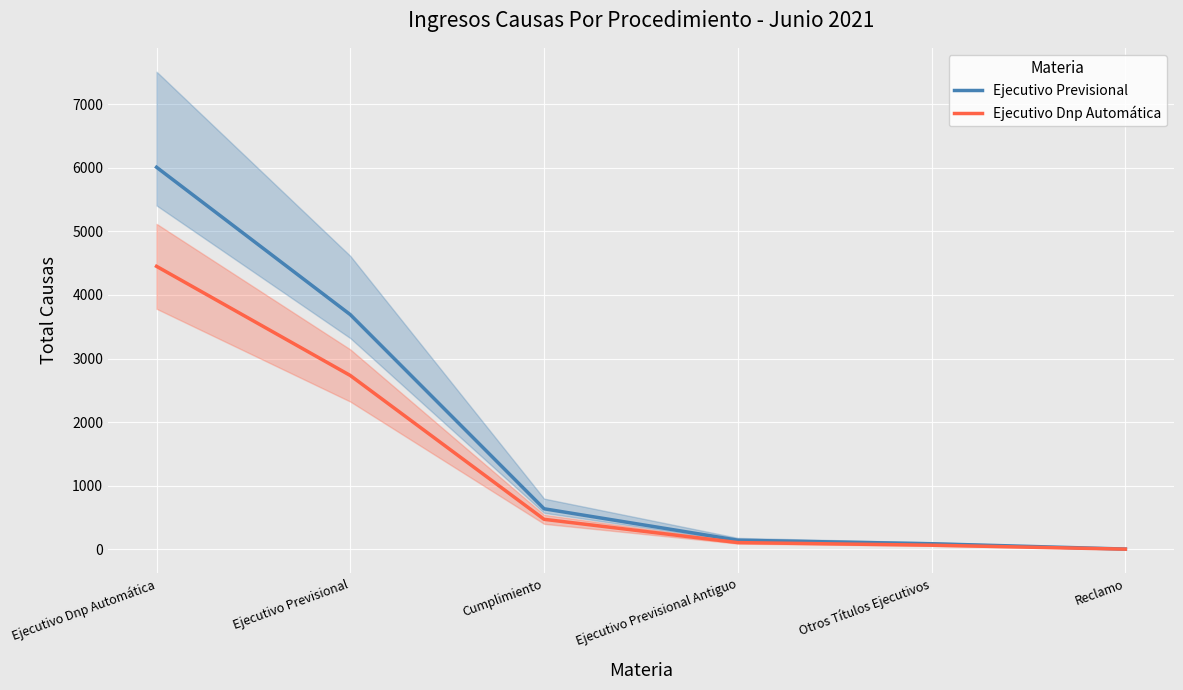

Which category has the highest value across all series?

Ejecutivo Dnp Automática